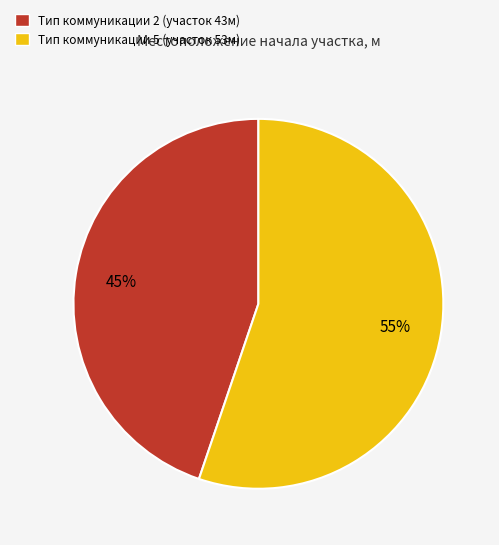

Is there a majority slice in this chart?

Yes